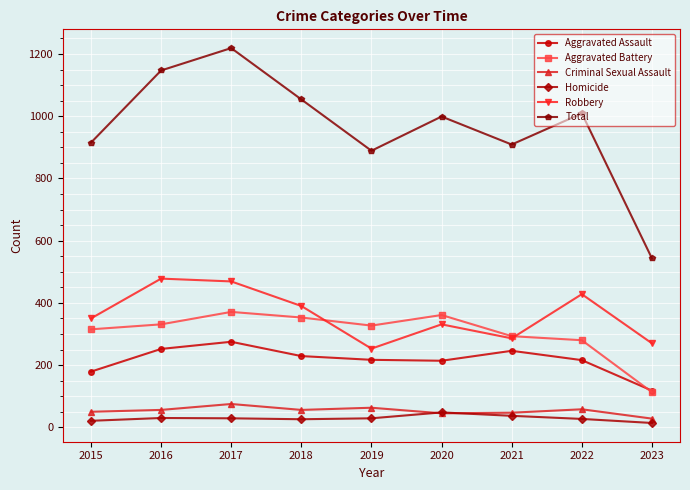

Which series has the largest total across all categories?

Total